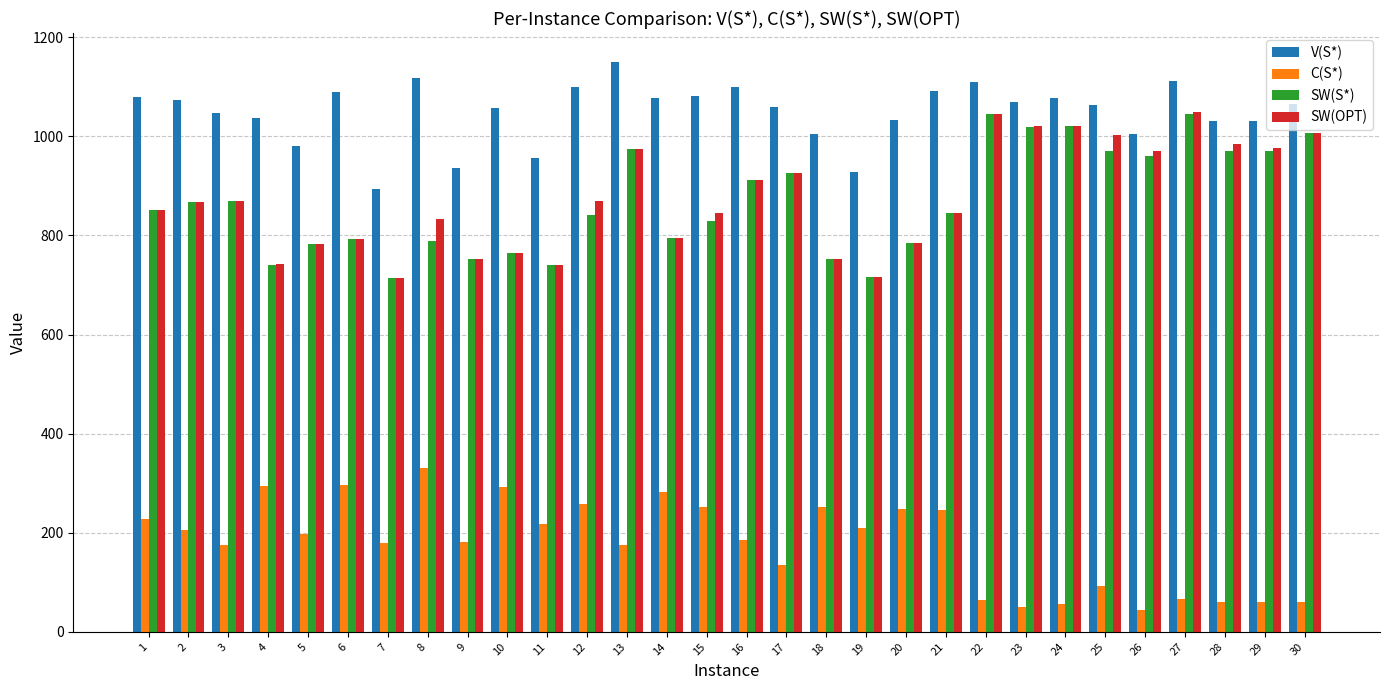

What is the minimum value for V(S*)?

893.3